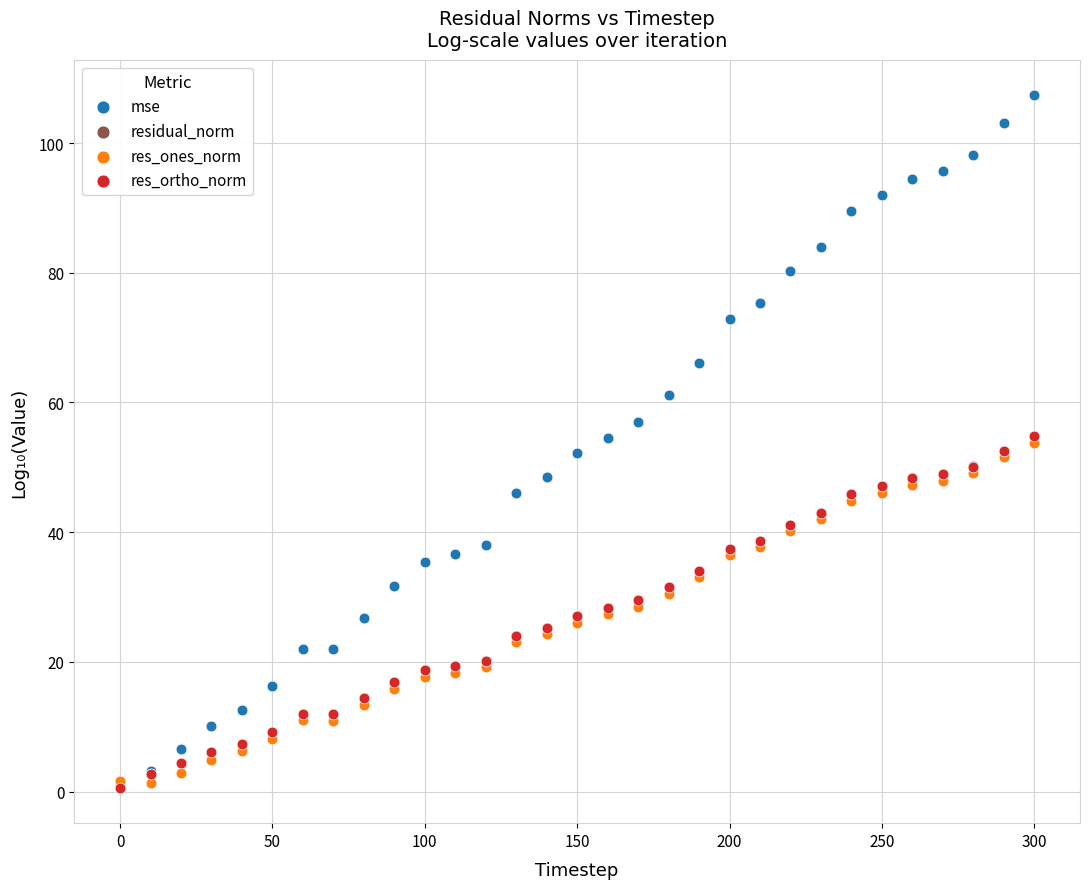

Which series contains the highest Y value?

mse